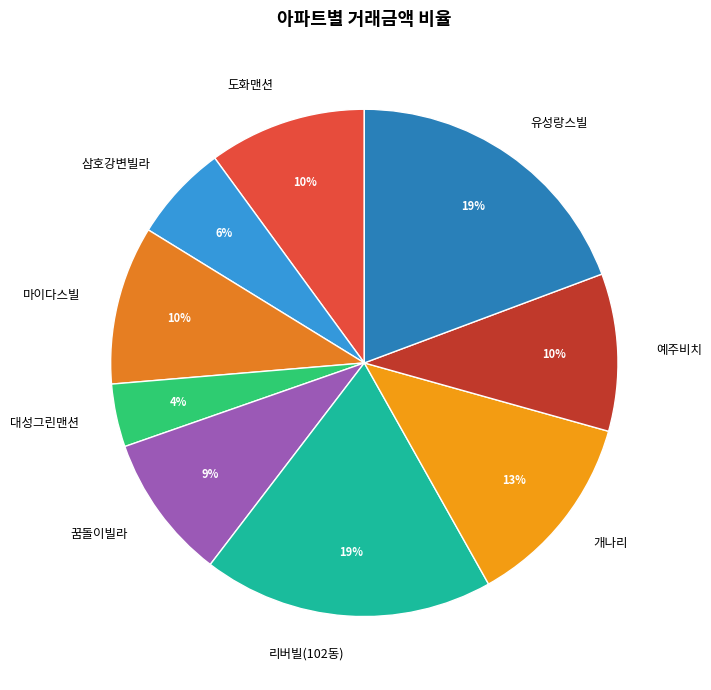

Which category has the smallest portion of the pie?

대성그린맨션